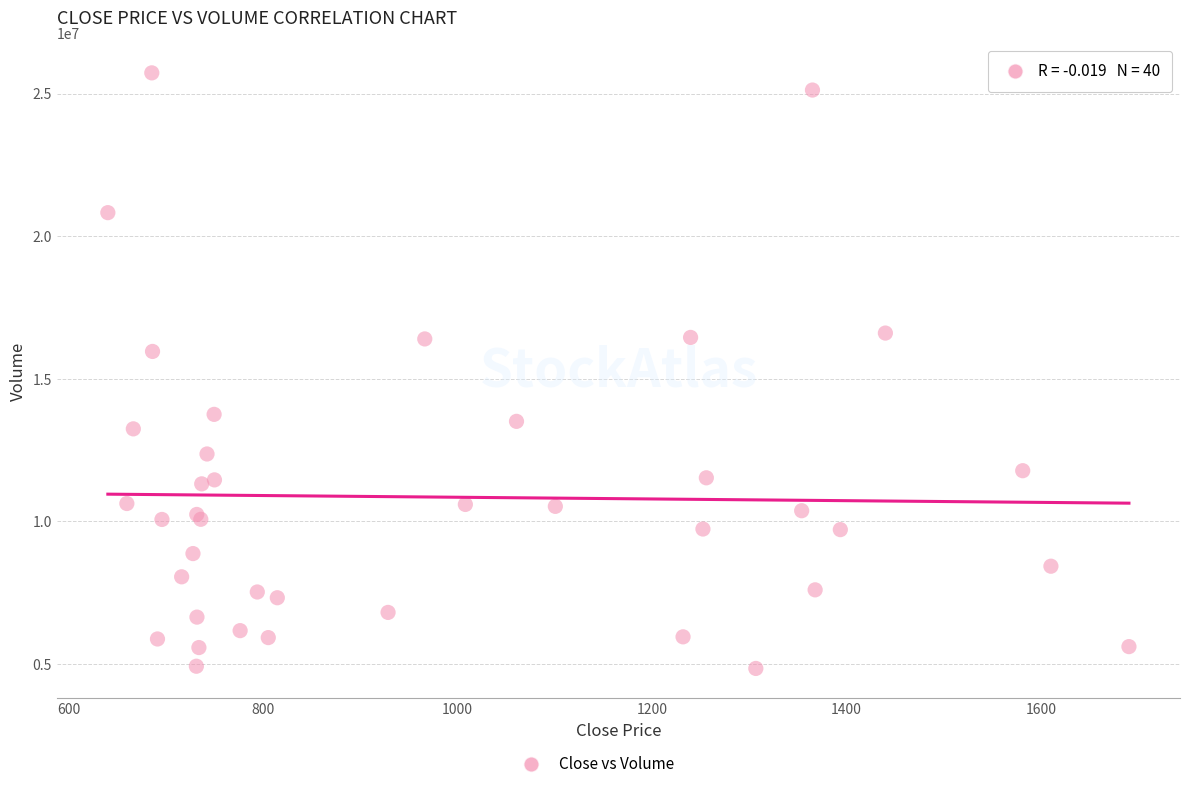

What Y value in the scatter plot is closest to 15285635?

15959080